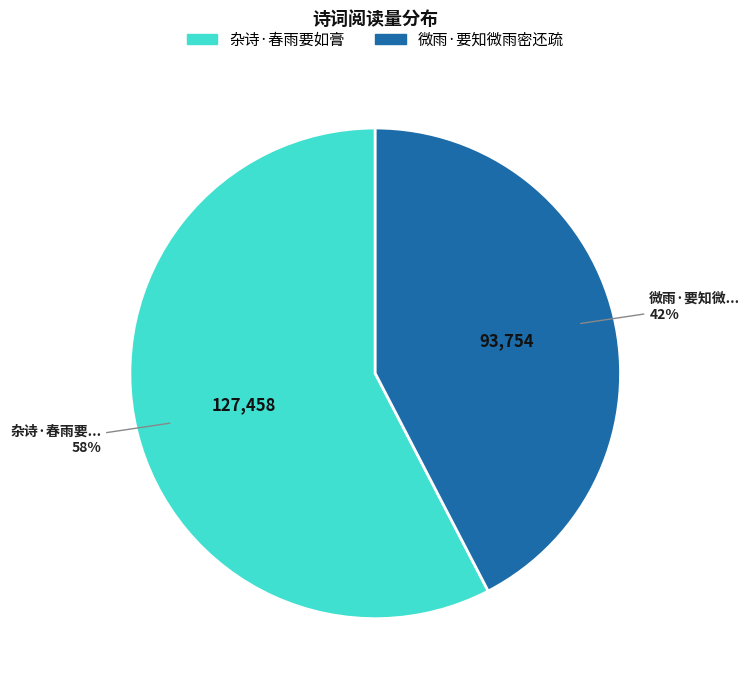

True or false: 微雨·要知微雨密还疏 accounts for 53% of the total.

False